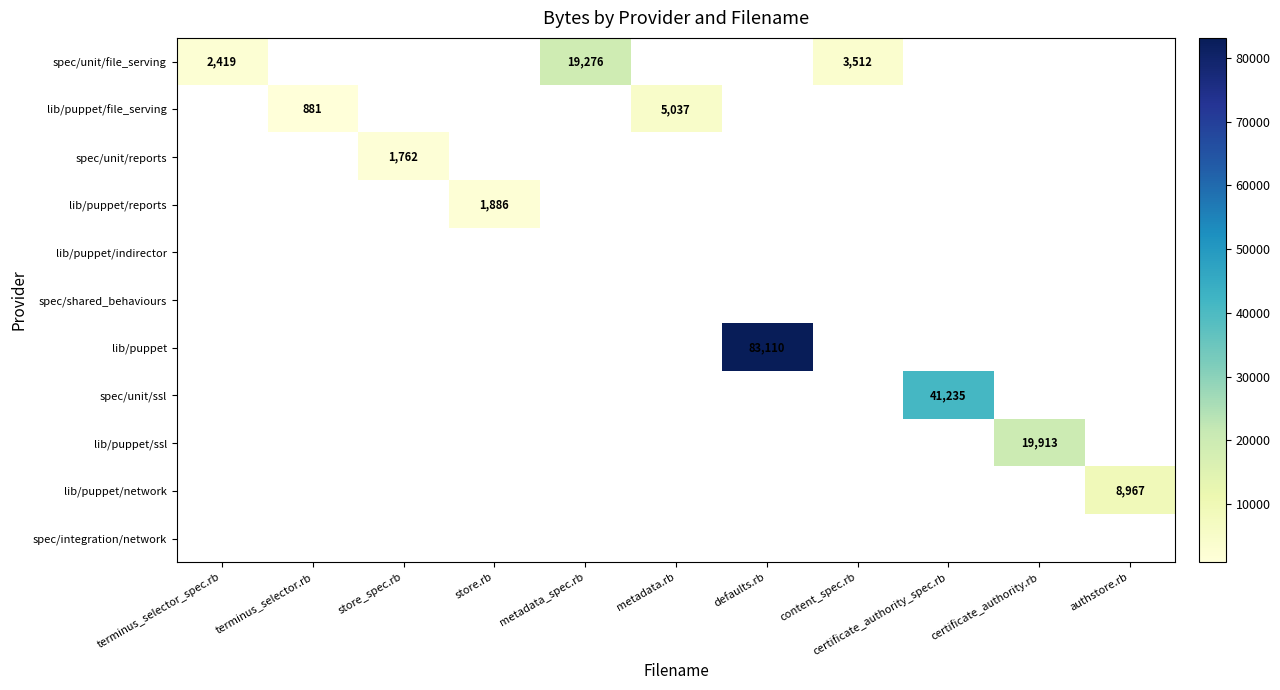

At how many categories does at least one series exceed 73926?

1